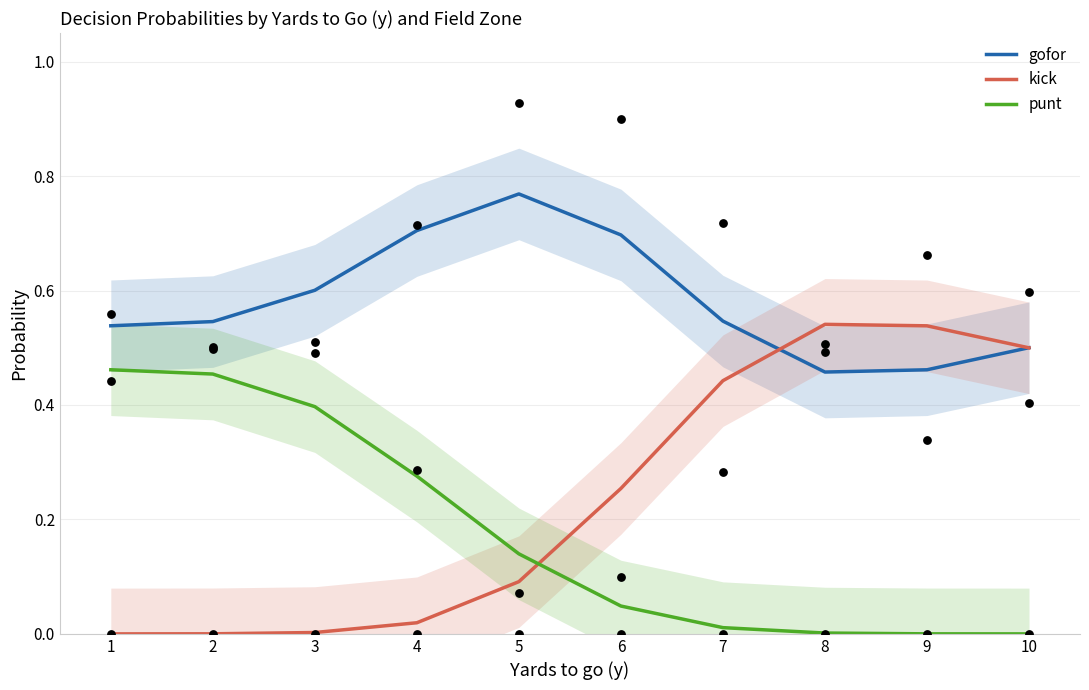

Which series reaches the minimum Y coordinate?

punt